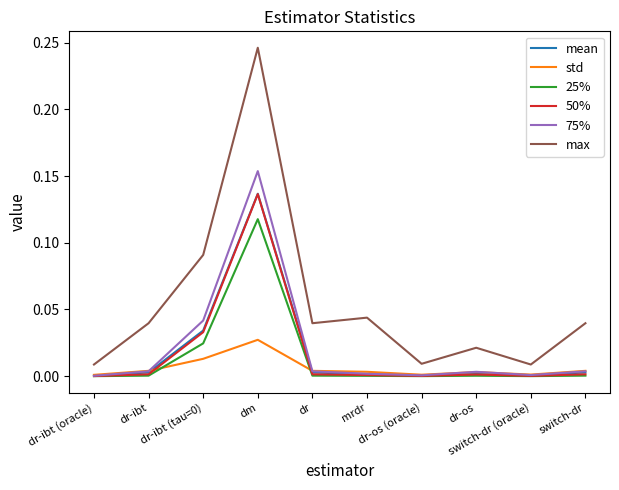

True or false: 75% and max cross at least once.

False